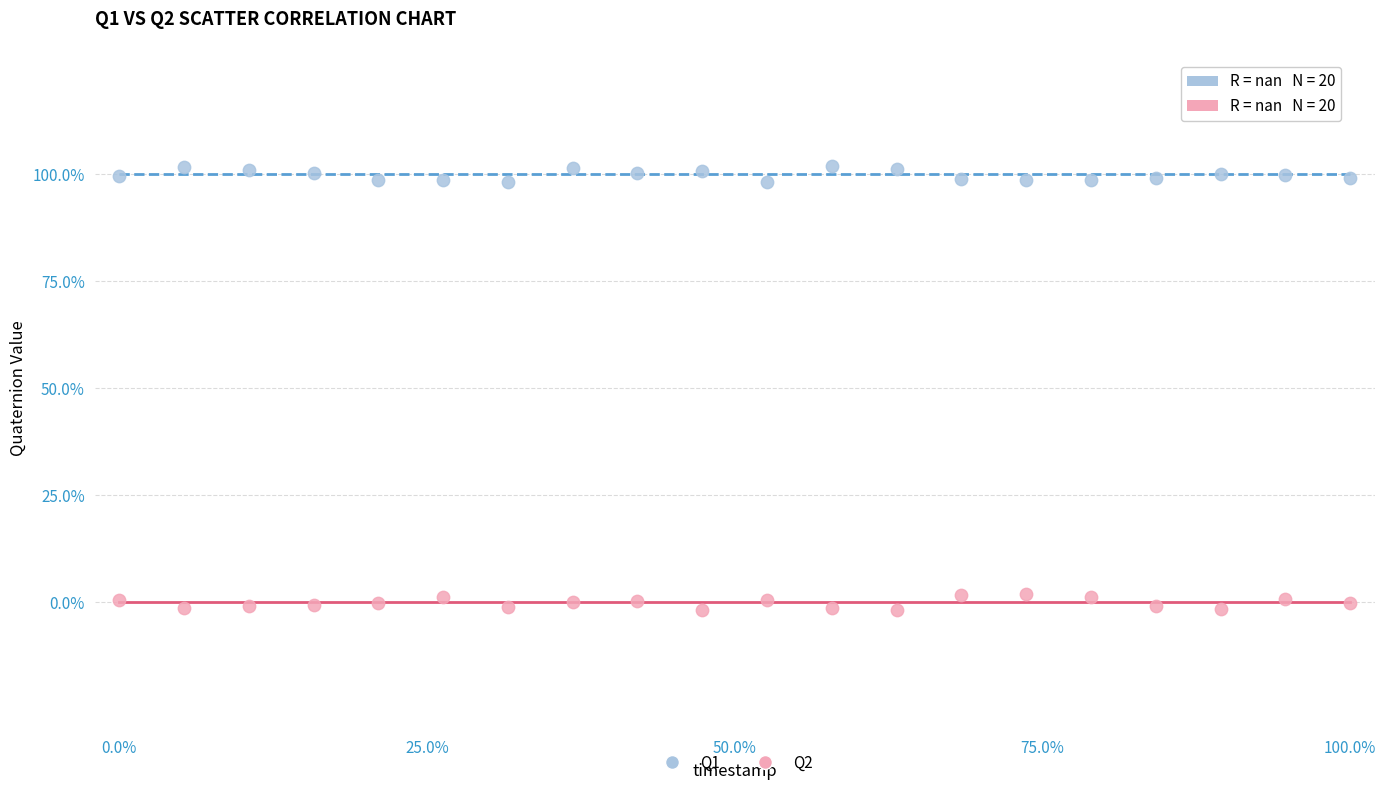

Which series contains the highest Y value?

Q1